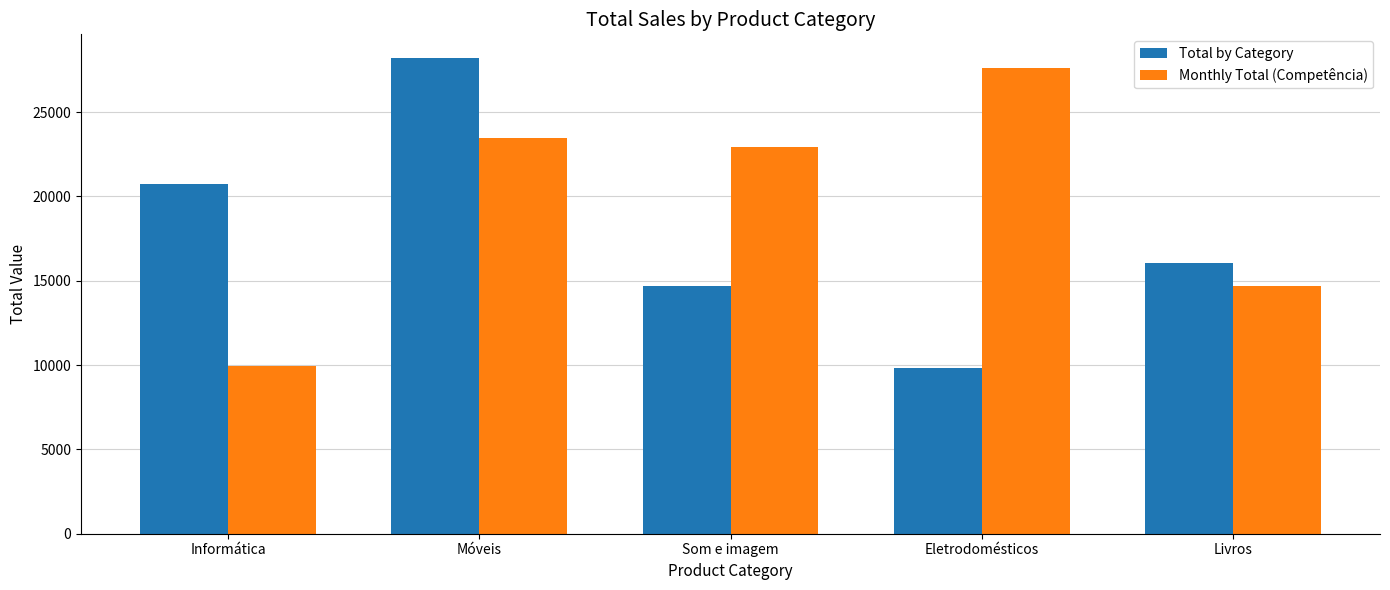

Are the bars horizontal?

No